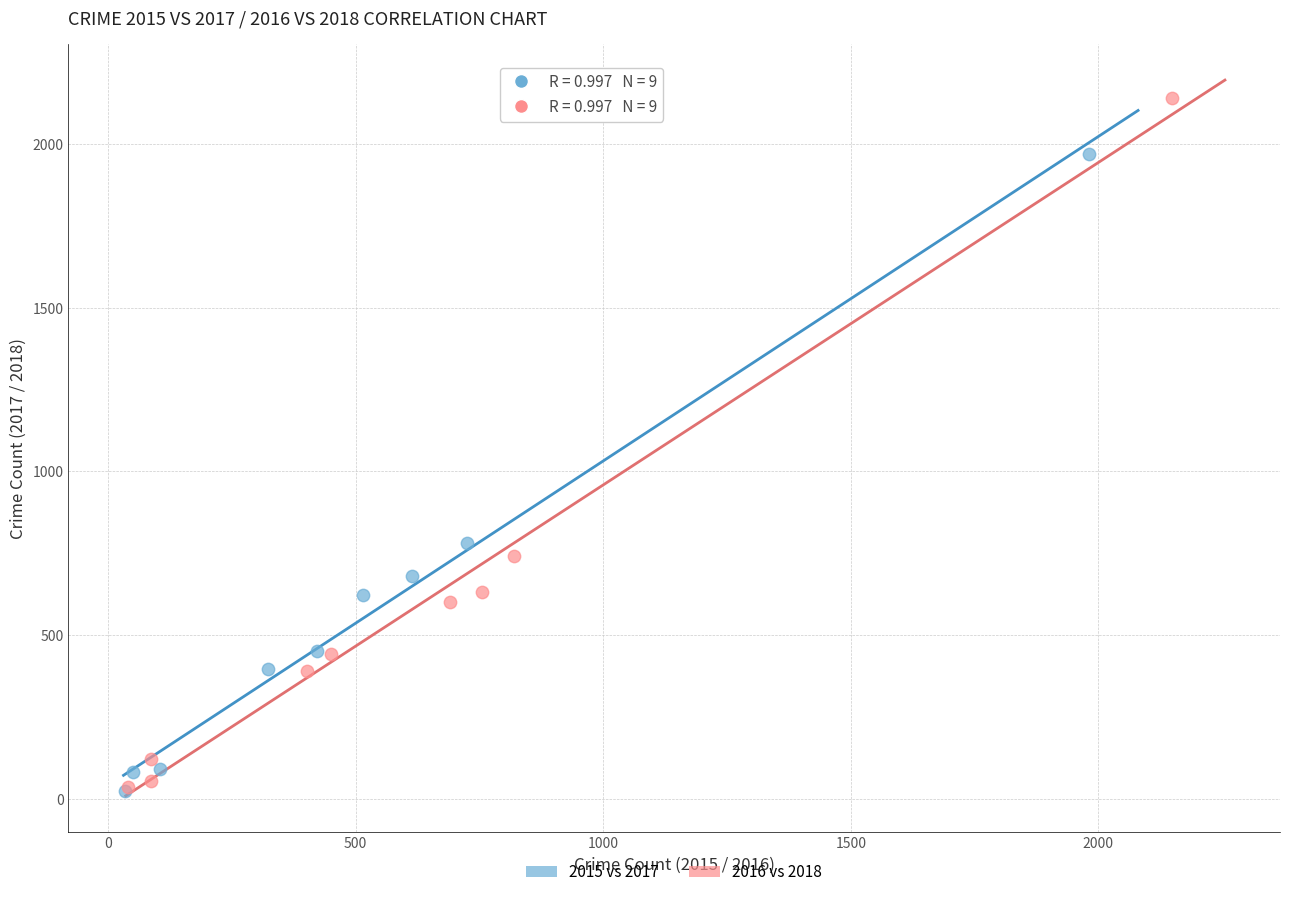

Which series has the largest Y range (max minus min)?

2016 vs 2018